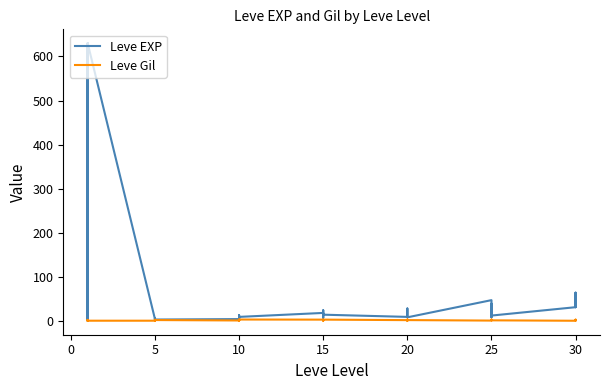

True or false: Leve Gil has a value of 1.3 at 10.

True